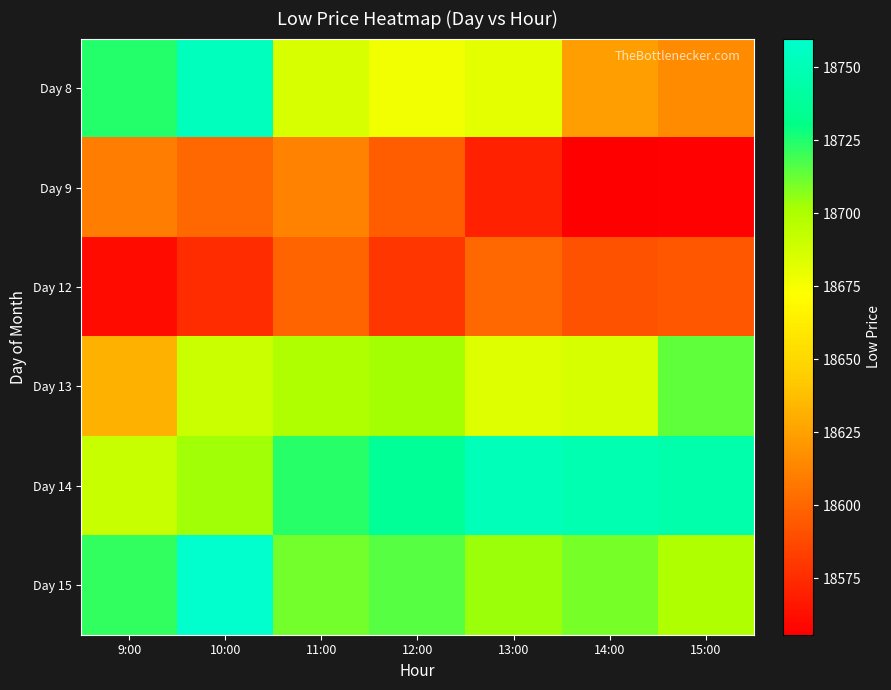

Which has a higher value, 10:00 or 13:00?

10:00